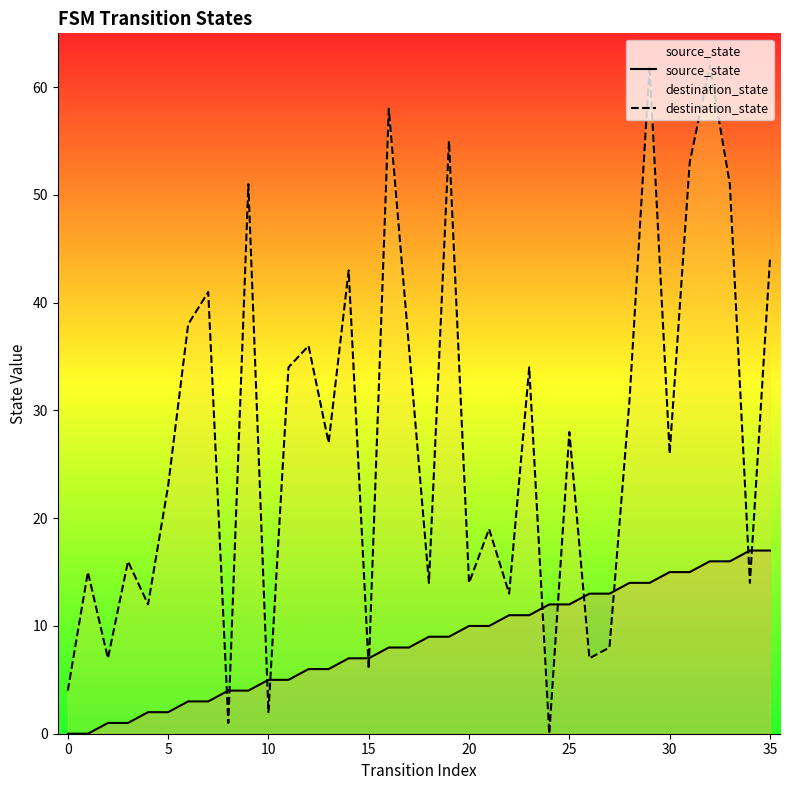

How many interior local peaks does the destination_state series have?

13